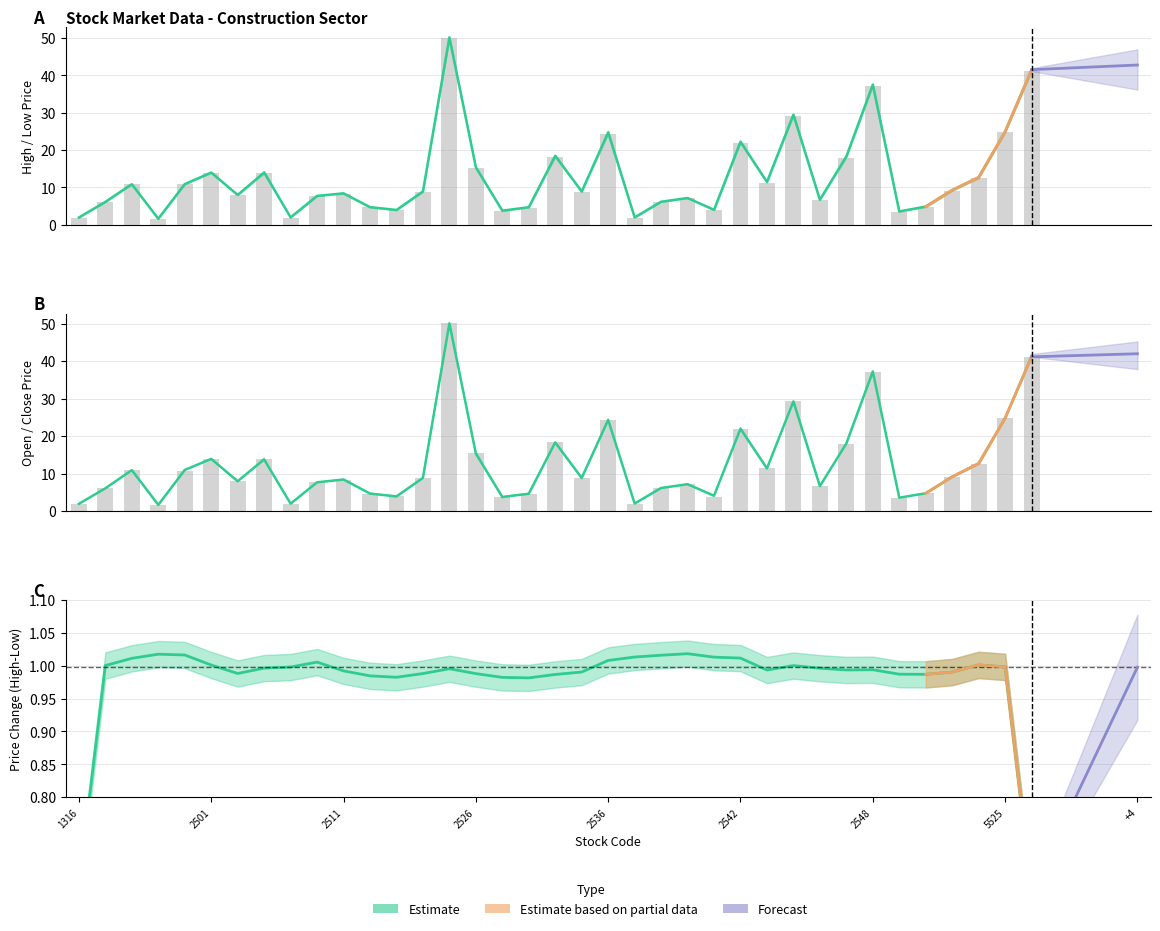

Reading left to right, transcribe all the data shown in this chart.

Open: 1316=1.9	1436=6.1	1442=10.9	1805=1.6	1808=10.9	2501=14.0	2504=8.0	2505=14.0	2506=2.0	2509=7.7	2511=8.4	2515=4.7	2516=3.9	2520=8.9	2524=50.2	2526=15.4	2527=3.8	2530=4.7	2534=18.4	2535=8.9	2536=24.8	2537=1.9	2538=6.2	2539=7.2	2540=4.0	2542=22.2	2543=11.4	2545=29.5	2546=6.7	2547=18.3	2548=37.5	2841=3.5	3052=4.9	3056=9.3	5515=12.7	5525=25.0	5531=41.5
High: 1316=1.9	1436=6.0	1442=10.8	1805=1.6	1808=10.8	2501=13.8	2504=7.9	2505=13.8	2506=1.9	2509=7.7	2511=8.3	2515=4.6	2516=3.9	2520=8.8	2524=50.0	2526=15.2	2527=3.7	2530=4.6	2534=18.1	2535=8.8	2536=24.3	2537=1.9	2538=6.1	2539=7.2	2540=3.9	2542=21.9	2543=11.2	2545=29.2	2546=6.6	2547=18.0	2548=37.2	2841=3.5	3052=4.7	3056=9.1	5515=12.5	5525=24.8	5531=41.1
Low: 1316=1.9	1436=6.0	1442=10.9	1805=1.6	1808=10.8	2501=13.9	2504=7.9	2505=13.8	2506=1.9	2509=7.7	2511=8.4	2515=4.6	2516=3.9	2520=8.8	2524=50.1	2526=15.3	2527=3.7	2530=4.6	2534=18.3	2535=8.8	2536=24.3	2537=1.9	2538=6.1	2539=7.2	2540=3.9	2542=21.9	2543=11.3	2545=29.2	2546=6.6	2547=18.0	2548=37.2	2841=3.5	3052=4.7	3056=9.1	5515=12.5	5525=24.8	5531=41.1
Close: 1316=1.9	1436=6.0	1442=10.9	1805=1.6	1808=10.9	2501=13.9	2504=7.9	2505=13.8	2506=1.9	2509=7.7	2511=8.4	2515=4.6	2516=3.9	2520=8.8	2524=50.1	2526=15.3	2527=3.7	2530=4.6	2534=18.3	2535=8.8	2536=24.3	2537=2.0	2538=6.1	2539=7.2	2540=4.1	2542=21.9	2543=11.3	2545=29.2	2546=6.6	2547=18.0	2548=37.2	2841=3.5	3052=4.7	3056=9.1	5515=12.7	5525=24.8	5531=41.1